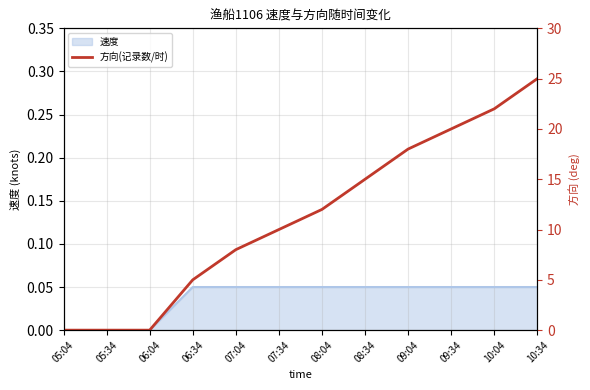

Between 10:34 and 05:34, which is larger?

10:34